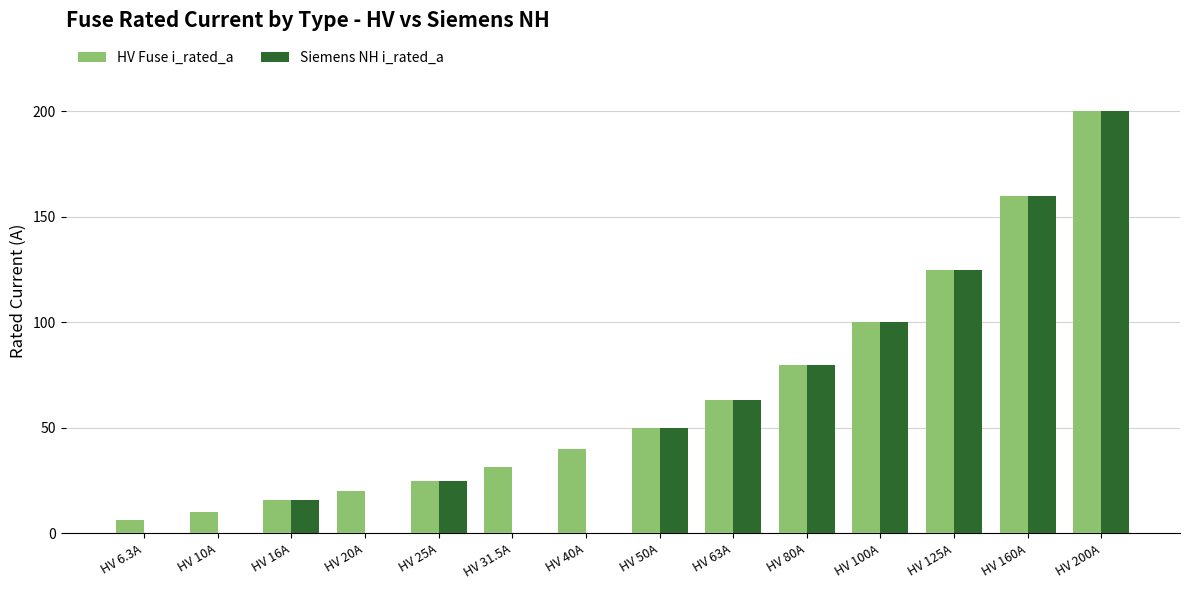

What are all the series names shown in the legend?

HV Fuse i_rated_a, Siemens NH i_rated_a